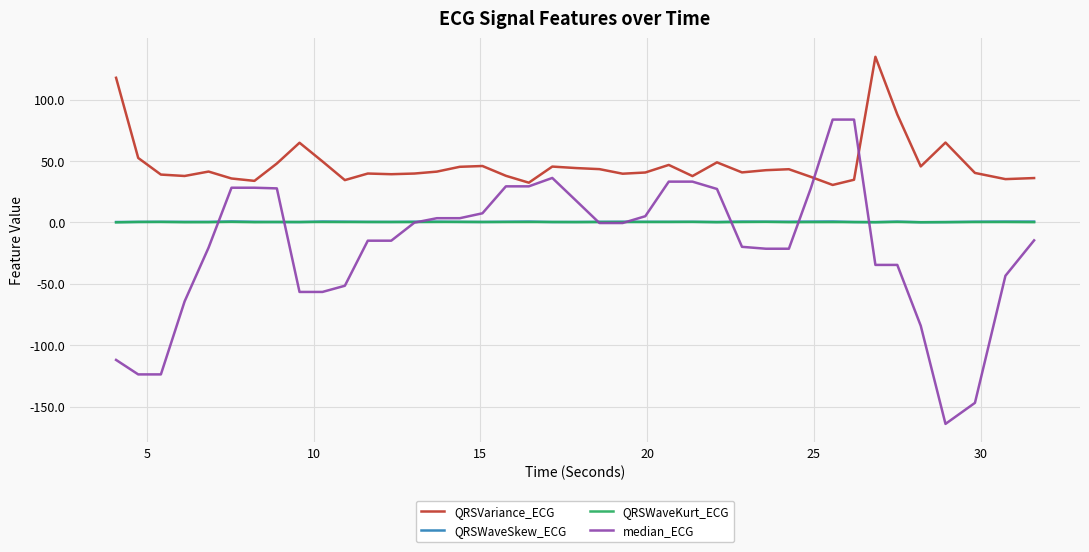

What is the maximum value for median_ECG?

83.8